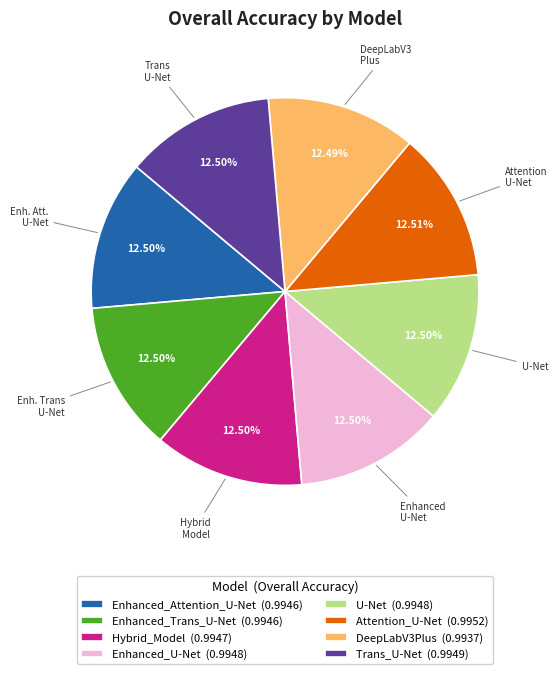

Count the number of slices in the pie.

8